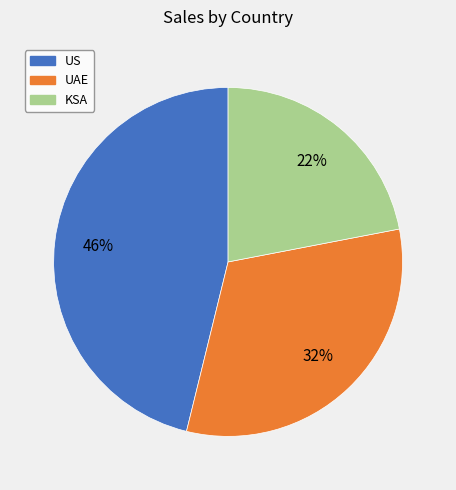

Is US the majority of the pie?

No